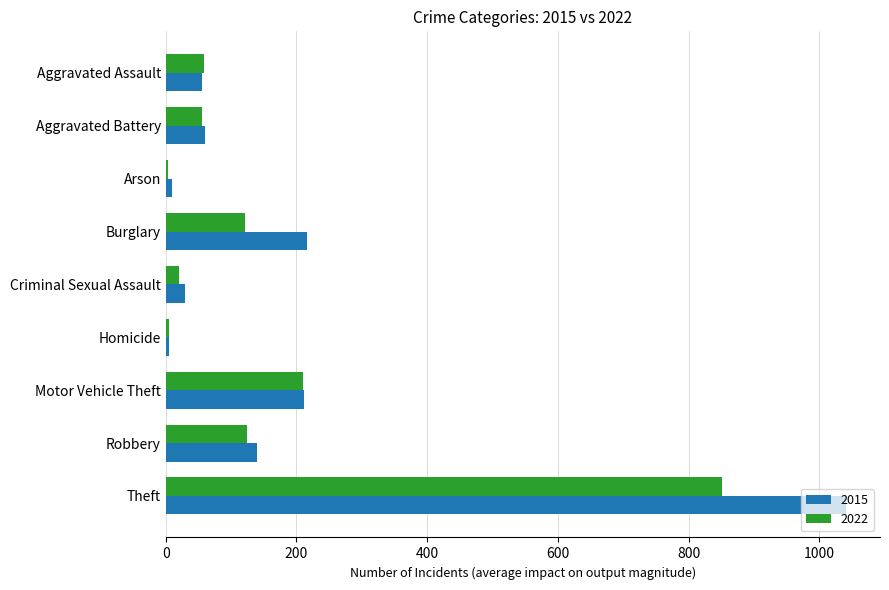

Is the value of 2022 at Motor Vehicle Theft greater than the value of 2015 at Arson?

Yes